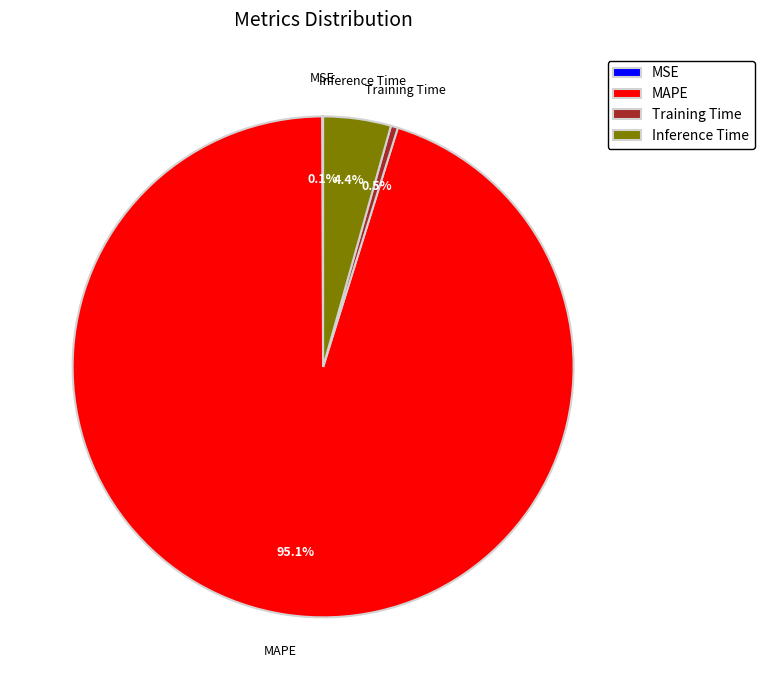

What is the largest slice in the pie chart?

MAPE